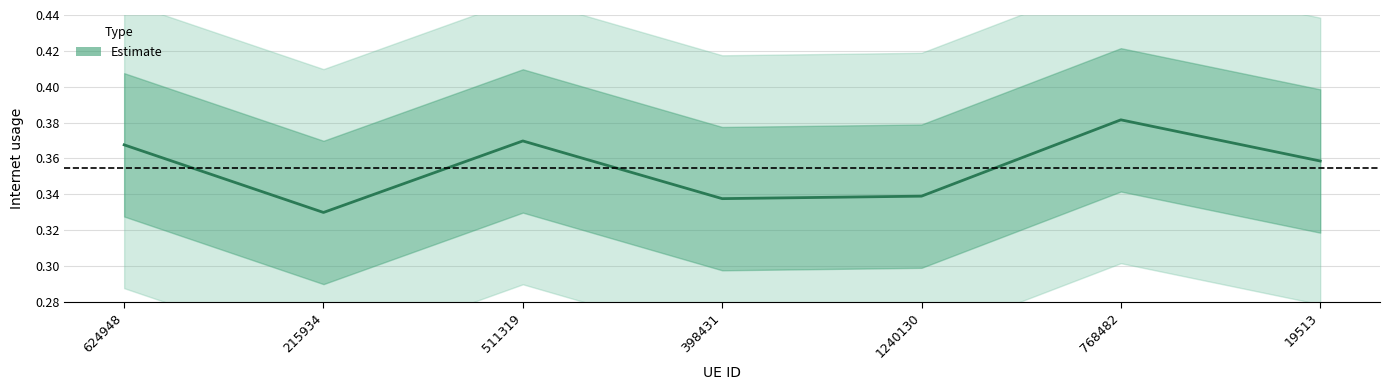

Is this an area chart (filled region under the line)?

No